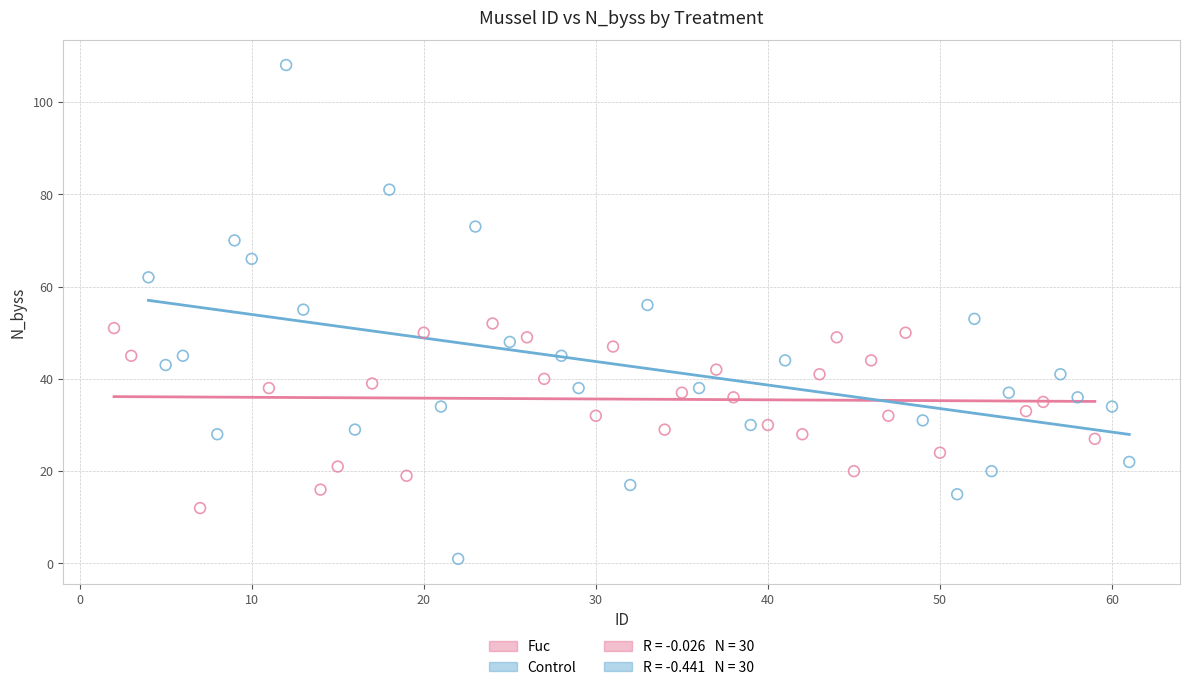

Which series has the widest spread of Y values?

Control